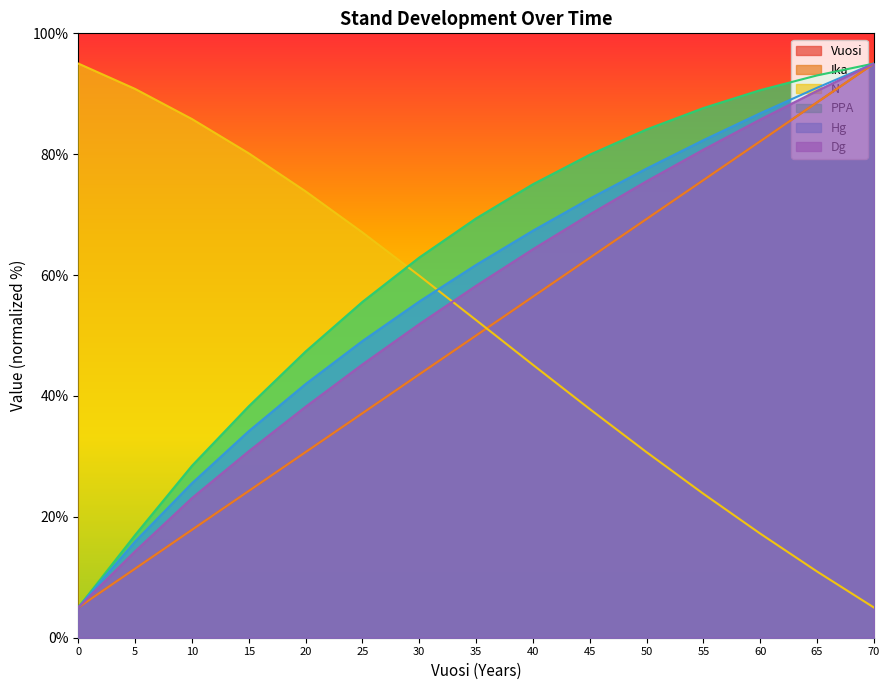

What is the total value across all series at 60?

444.6